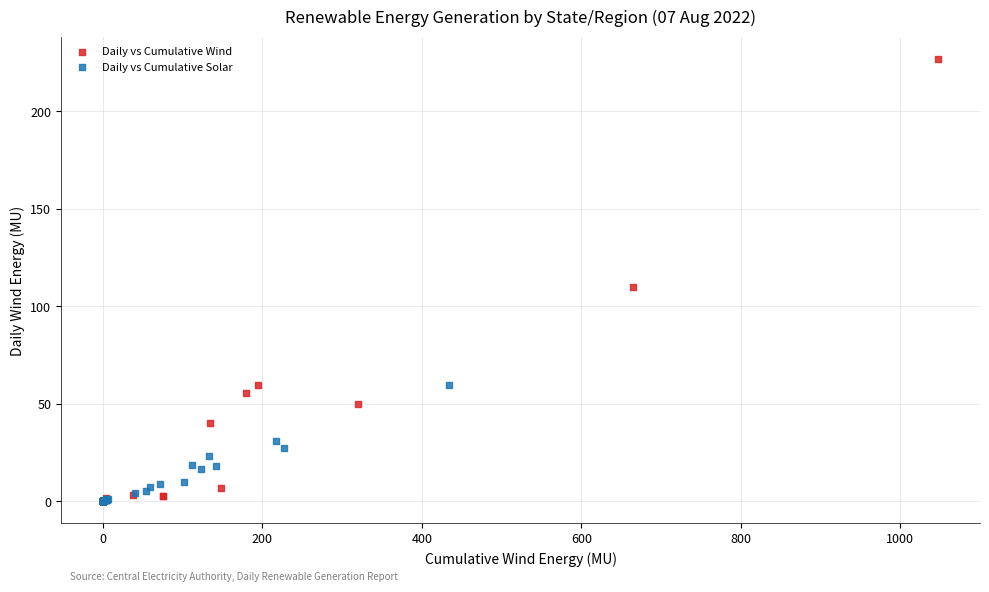

Which series has the largest Y range (max minus min)?

Daily vs Cumulative Wind